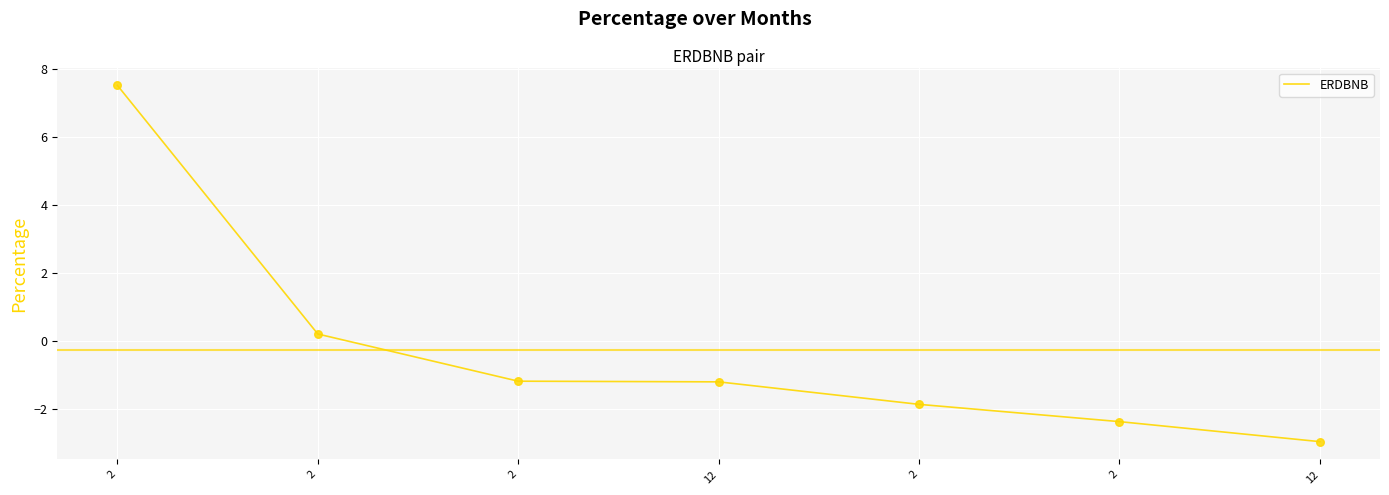

What is the change in value from 2 to 2?

-2.6